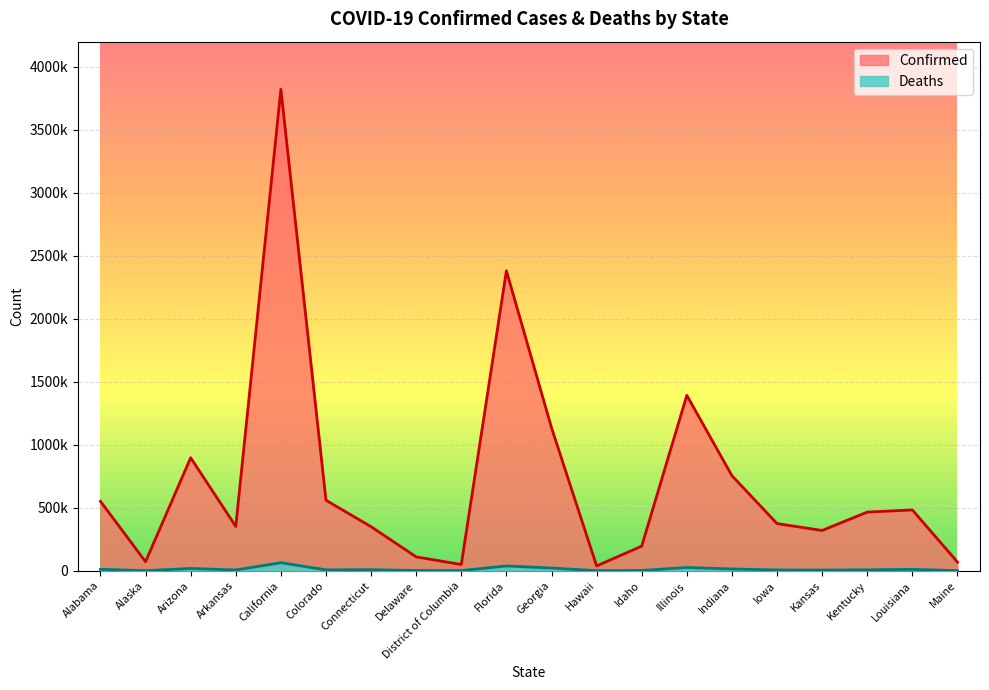

What is the label of the 10th point from the right?

Georgia